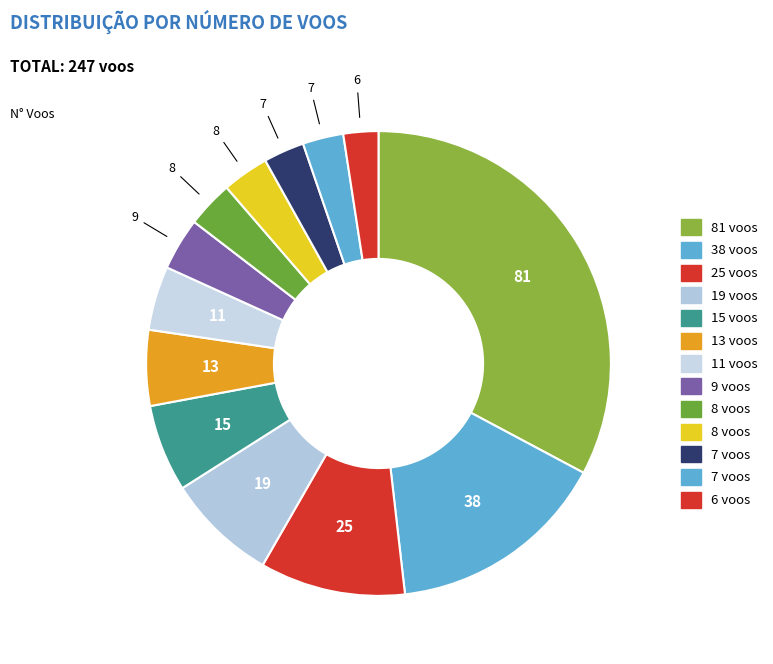

Which slice is the largest?

81 voos